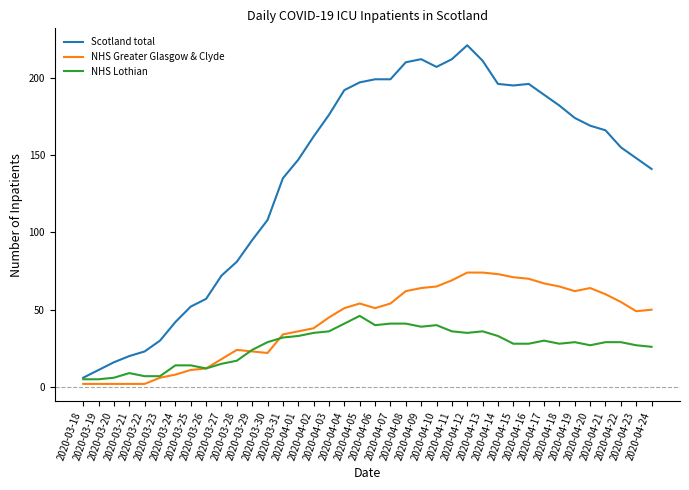

Rank the series by their maximum value, from highest to lowest.

Scotland total, NHS Greater Glasgow & Clyde, NHS Lothian